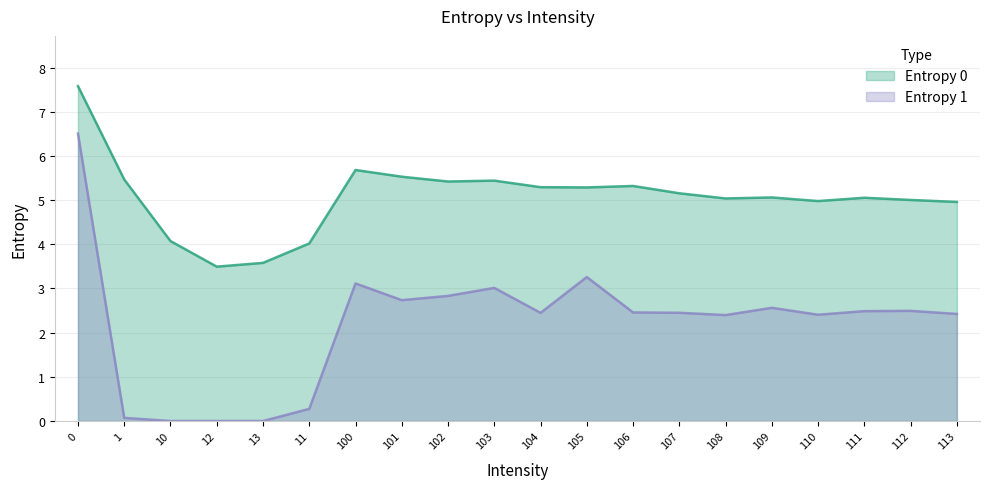

How many distinct data groups are displayed?

2